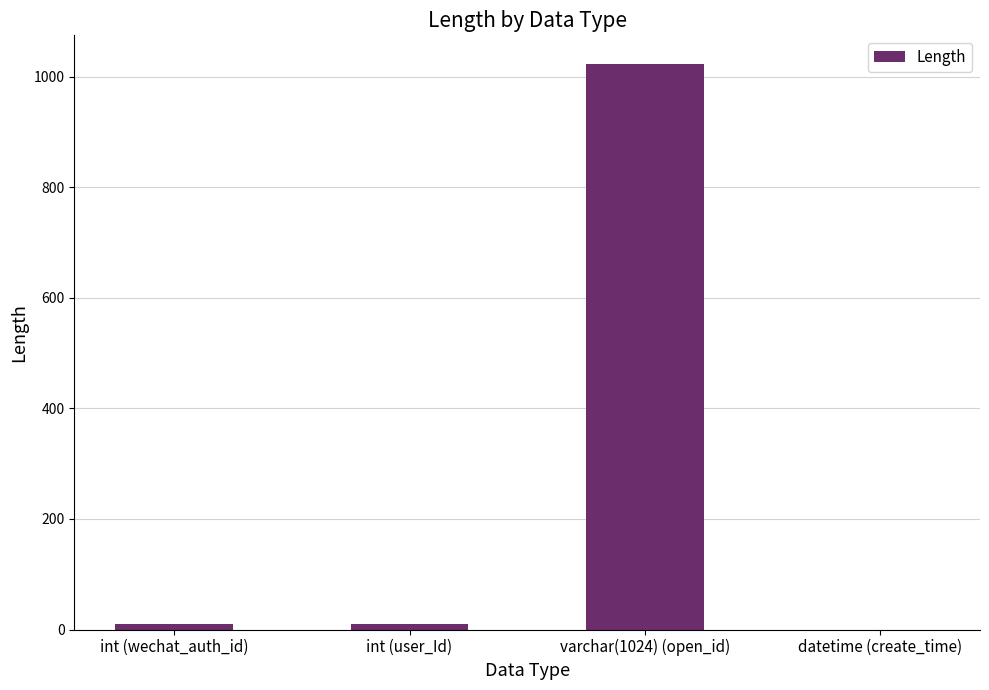

The chart shows a value of 347 at varchar(1024) (open_id). True or false?

False